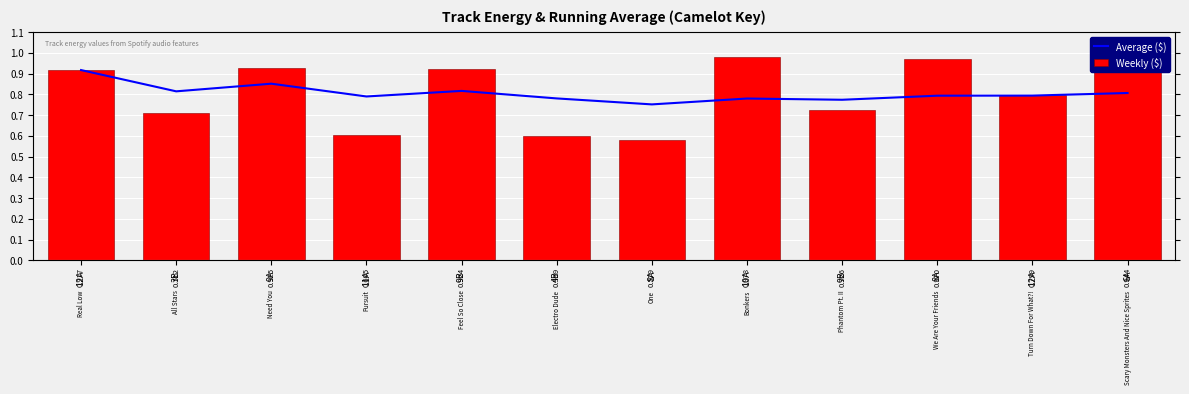

Is the value of Weekly ($) at 9A greater than the value of Average ($) at 3B?

Yes